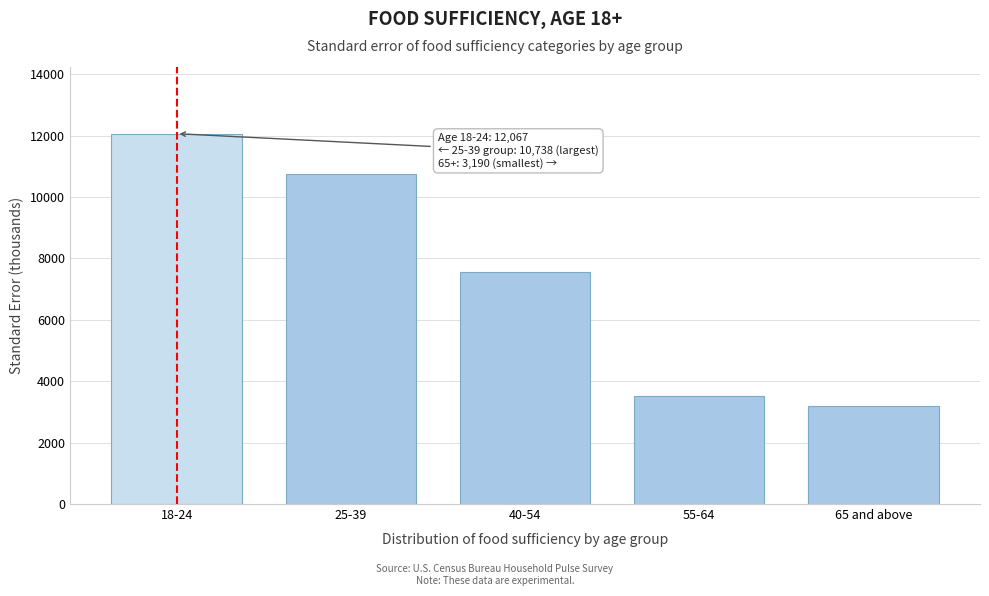

Reading right to left, transcribe all the data shown in this chart.

3189.7	3532.4	7560.9	10737.8	12067.0